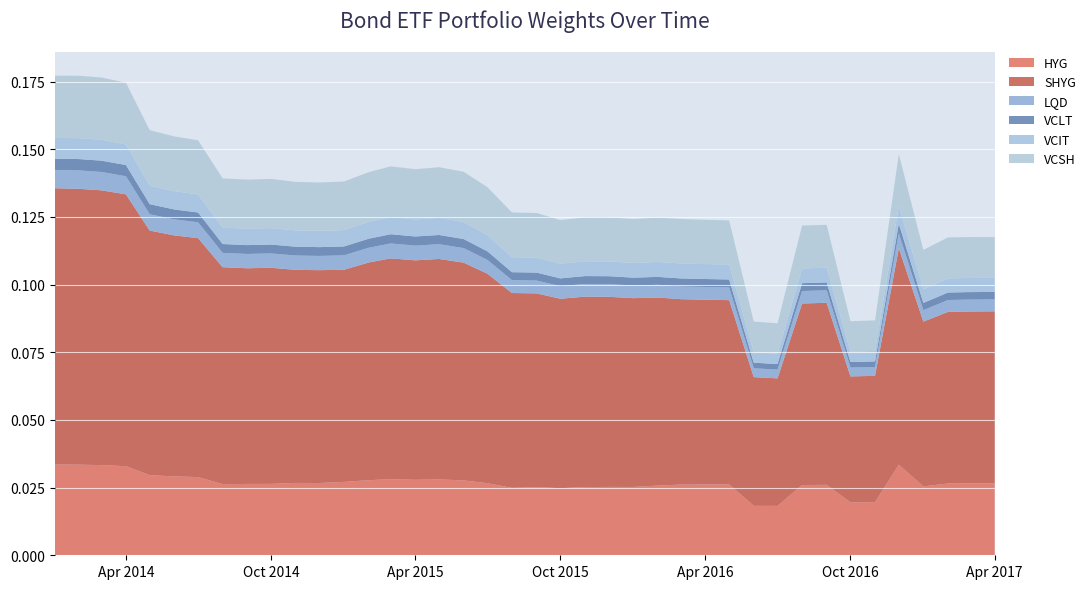

Reading right to left, transcribe all the data shown in this chart.

HYG: 2017-04-01=0.0	2017-03-01=0.0	2017-02-01=0.0	2017-01-01=0.0	2016-12-01=0.0	2016-11-01=0.0	2016-10-01=0.0	2016-09-01=0.0	2016-08-01=0.0	2016-07-01=0.0	2016-06-01=0.0	2016-05-01=0.0	2016-04-01=0.0	2016-03-01=0.0	2016-02-01=0.0	2016-01-01=0.0	2015-12-01=0.0	2015-11-01=0.0	2015-10-01=0.0	2015-09-01=0.0	2015-08-01=0.0	2015-07-01=0.0	2015-06-01=0.0	2015-05-01=0.0	2015-04-01=0.0	2015-03-01=0.0	2015-02-01=0.0	2015-01-01=0.0	2014-12-01=0.0	2014-11-01=0.0	2014-10-01=0.0	2014-09-01=0.0	2014-08-01=0.0	2014-07-01=0.0	2014-06-01=0.0	2014-05-01=0.0	2014-04-01=0.0	2014-03-01=0.0	2014-02-01=0.0	2014-01-01=0.0
SHYG: 2017-04-01=0.1	2017-03-01=0.1	2017-02-01=0.1	2017-01-01=0.1	2016-12-01=0.1	2016-11-01=0.0	2016-10-01=0.0	2016-09-01=0.1	2016-08-01=0.1	2016-07-01=0.0	2016-06-01=0.0	2016-05-01=0.1	2016-04-01=0.1	2016-03-01=0.1	2016-02-01=0.1	2016-01-01=0.1	2015-12-01=0.1	2015-11-01=0.1	2015-10-01=0.1	2015-09-01=0.1	2015-08-01=0.1	2015-07-01=0.1	2015-06-01=0.1	2015-05-01=0.1	2015-04-01=0.1	2015-03-01=0.1	2015-02-01=0.1	2015-01-01=0.1	2014-12-01=0.1	2014-11-01=0.1	2014-10-01=0.1	2014-09-01=0.1	2014-08-01=0.1	2014-07-01=0.1	2014-06-01=0.1	2014-05-01=0.1	2014-04-01=0.1	2014-03-01=0.1	2014-02-01=0.1	2014-01-01=0.1
LQD: 2017-04-01=0.0	2017-03-01=0.0	2017-02-01=0.0	2017-01-01=0.0	2016-12-01=0.0	2016-11-01=0.0	2016-10-01=0.0	2016-09-01=0.0	2016-08-01=0.0	2016-07-01=0.0	2016-06-01=0.0	2016-05-01=0.0	2016-04-01=0.0	2016-03-01=0.0	2016-02-01=0.0	2016-01-01=0.0	2015-12-01=0.0	2015-11-01=0.0	2015-10-01=0.0	2015-09-01=0.0	2015-08-01=0.0	2015-07-01=0.0	2015-06-01=0.0	2015-05-01=0.0	2015-04-01=0.0	2015-03-01=0.0	2015-02-01=0.0	2015-01-01=0.0	2014-12-01=0.0	2014-11-01=0.0	2014-10-01=0.0	2014-09-01=0.0	2014-08-01=0.0	2014-07-01=0.0	2014-06-01=0.0	2014-05-01=0.0	2014-04-01=0.0	2014-03-01=0.0	2014-02-01=0.0	2014-01-01=0.0
VCLT: 2017-04-01=0.0	2017-03-01=0.0	2017-02-01=0.0	2017-01-01=0.0	2016-12-01=0.0	2016-11-01=0.0	2016-10-01=0.0	2016-09-01=0.0	2016-08-01=0.0	2016-07-01=0.0	2016-06-01=0.0	2016-05-01=0.0	2016-04-01=0.0	2016-03-01=0.0	2016-02-01=0.0	2016-01-01=0.0	2015-12-01=0.0	2015-11-01=0.0	2015-10-01=0.0	2015-09-01=0.0	2015-08-01=0.0	2015-07-01=0.0	2015-06-01=0.0	2015-05-01=0.0	2015-04-01=0.0	2015-03-01=0.0	2015-02-01=0.0	2015-01-01=0.0	2014-12-01=0.0	2014-11-01=0.0	2014-10-01=0.0	2014-09-01=0.0	2014-08-01=0.0	2014-07-01=0.0	2014-06-01=0.0	2014-05-01=0.0	2014-04-01=0.0	2014-03-01=0.0	2014-02-01=0.0	2014-01-01=0.0
VCIT: 2017-04-01=0.0	2017-03-01=0.0	2017-02-01=0.0	2017-01-01=0.0	2016-12-01=0.0	2016-11-01=0.0	2016-10-01=0.0	2016-09-01=0.0	2016-08-01=0.0	2016-07-01=0.0	2016-06-01=0.0	2016-05-01=0.0	2016-04-01=0.0	2016-03-01=0.0	2016-02-01=0.0	2016-01-01=0.0	2015-12-01=0.0	2015-11-01=0.0	2015-10-01=0.0	2015-09-01=0.0	2015-08-01=0.0	2015-07-01=0.0	2015-06-01=0.0	2015-05-01=0.0	2015-04-01=0.0	2015-03-01=0.0	2015-02-01=0.0	2015-01-01=0.0	2014-12-01=0.0	2014-11-01=0.0	2014-10-01=0.0	2014-09-01=0.0	2014-08-01=0.0	2014-07-01=0.0	2014-06-01=0.0	2014-05-01=0.0	2014-04-01=0.0	2014-03-01=0.0	2014-02-01=0.0	2014-01-01=0.0
VCSH: 2017-04-01=0.0	2017-03-01=0.0	2017-02-01=0.0	2017-01-01=0.0	2016-12-01=0.0	2016-11-01=0.0	2016-10-01=0.0	2016-09-01=0.0	2016-08-01=0.0	2016-07-01=0.0	2016-06-01=0.0	2016-05-01=0.0	2016-04-01=0.0	2016-03-01=0.0	2016-02-01=0.0	2016-01-01=0.0	2015-12-01=0.0	2015-11-01=0.0	2015-10-01=0.0	2015-09-01=0.0	2015-08-01=0.0	2015-07-01=0.0	2015-06-01=0.0	2015-05-01=0.0	2015-04-01=0.0	2015-03-01=0.0	2015-02-01=0.0	2015-01-01=0.0	2014-12-01=0.0	2014-11-01=0.0	2014-10-01=0.0	2014-09-01=0.0	2014-08-01=0.0	2014-07-01=0.0	2014-06-01=0.0	2014-05-01=0.0	2014-04-01=0.0	2014-03-01=0.0	2014-02-01=0.0	2014-01-01=0.0